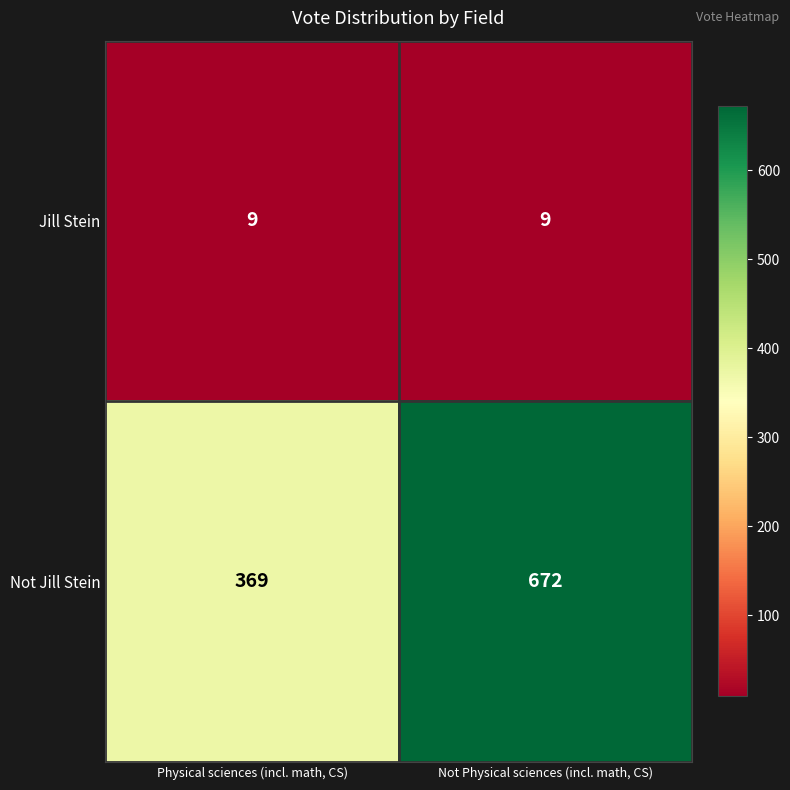

What value does the Not Jill Stein series have at Not Physical sciences (incl. math, CS), to the nearest 5?

670